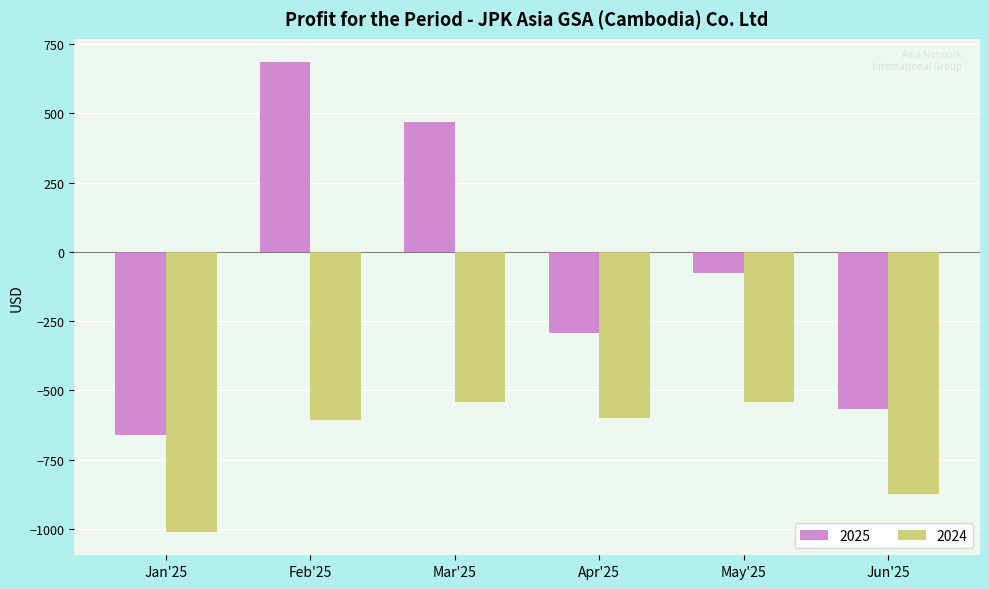

Which series changed the most between Mar'25 and Apr'25?

2025